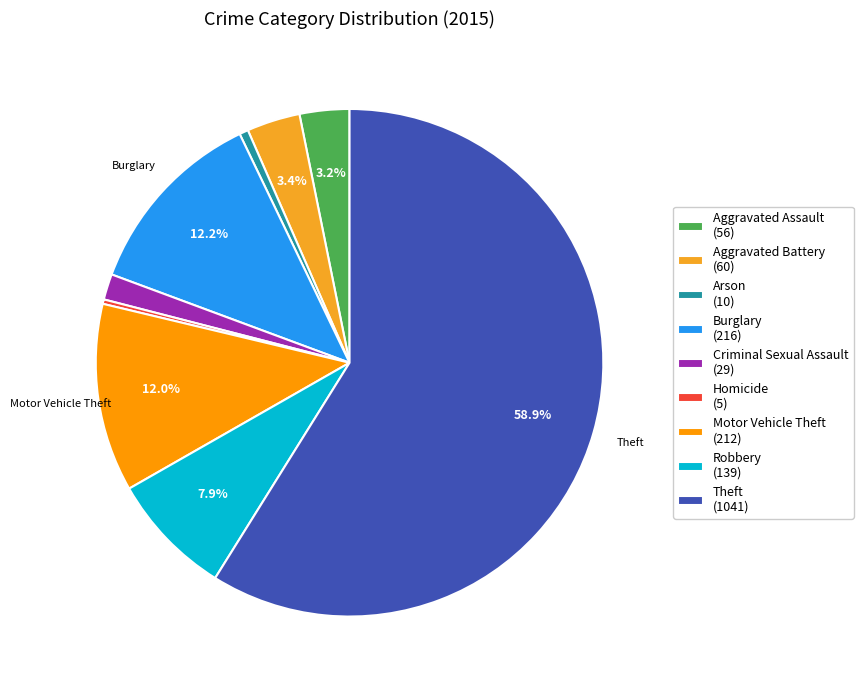

Which category has the biggest portion of the pie?

Theft